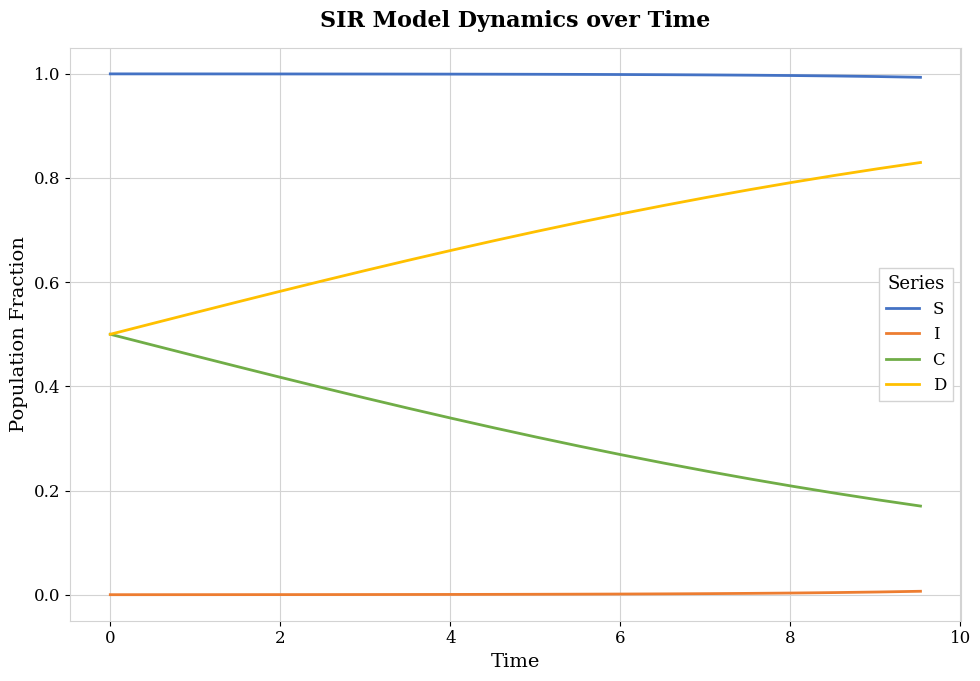

What is the greatest value displayed?

1.0